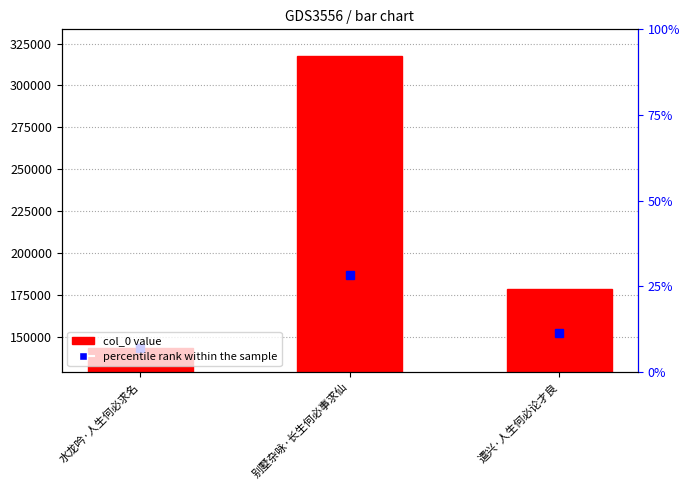

Rank the categories by value from highest to lowest.

别墅杂咏·长生何必事求仙, 遣兴·人生何必论才良, 水龙吟·人生何必求名